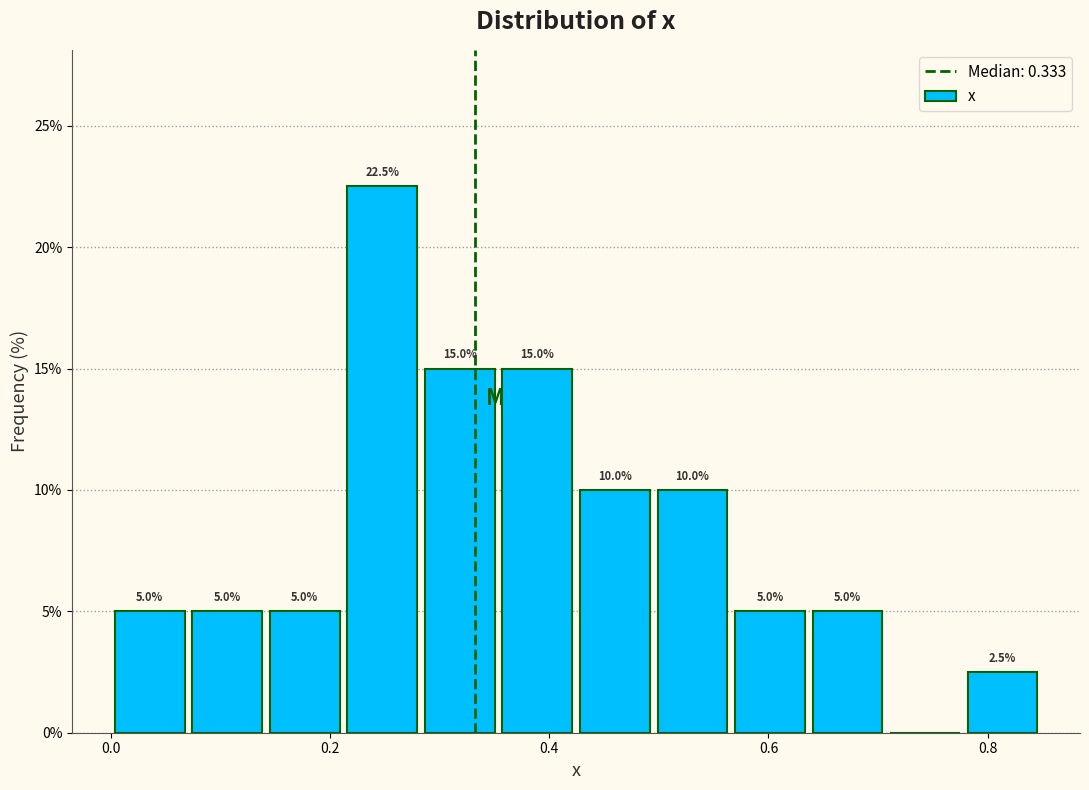

Around what value on the x-axis is the tallest bar? Give the approximate position of its centre, as read against the axis.

0.24